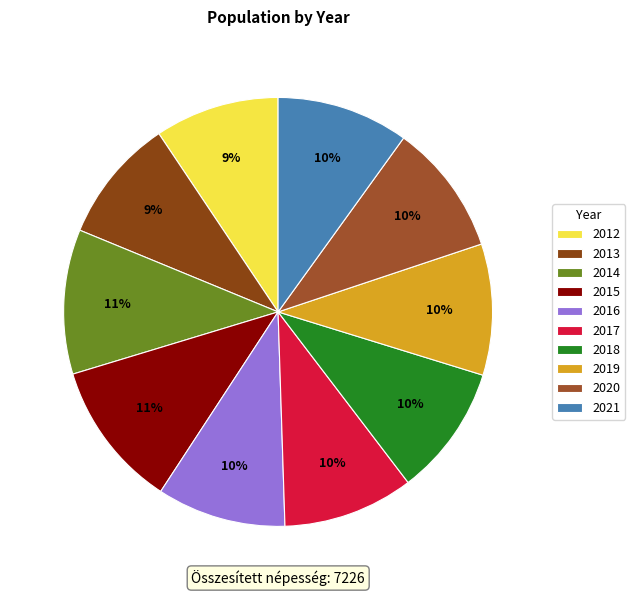

Count the number of slices in the pie.

10